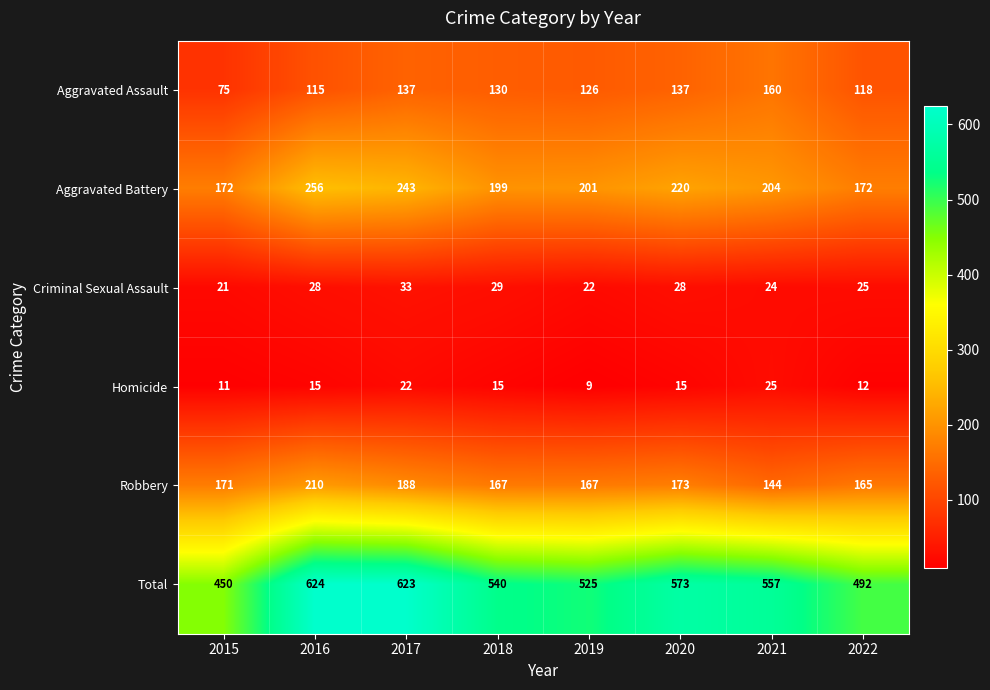

The value of Aggravated Assault at 2021 is 242. True or false?

False